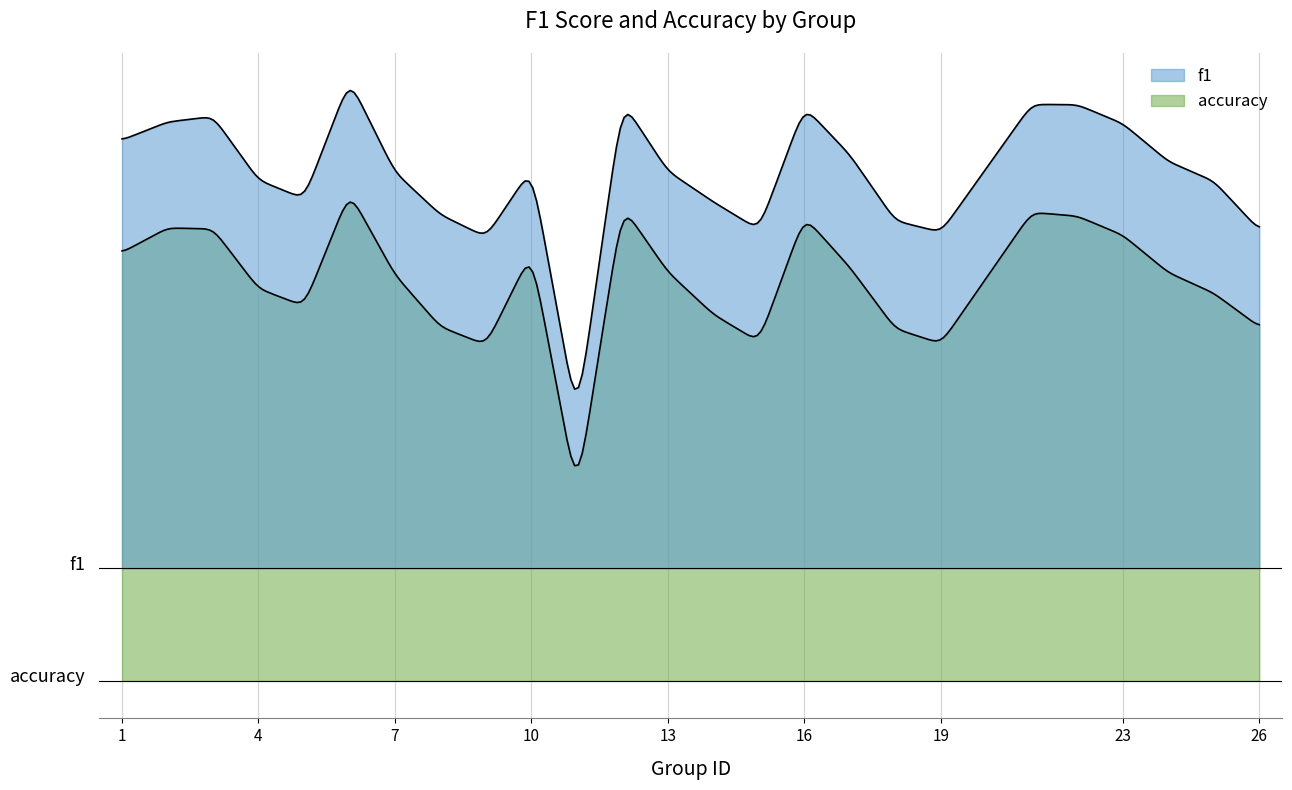

List the series in order of their overall mean, lowest first.

f1, accuracy